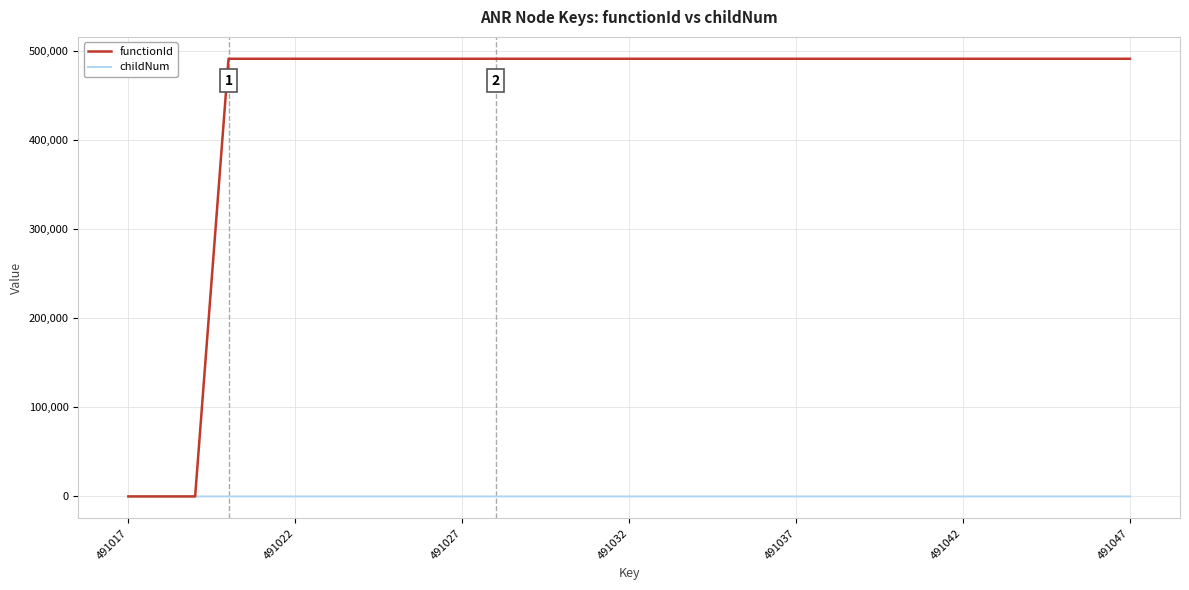

List the series in order of their peak value, highest first.

functionId, childNum